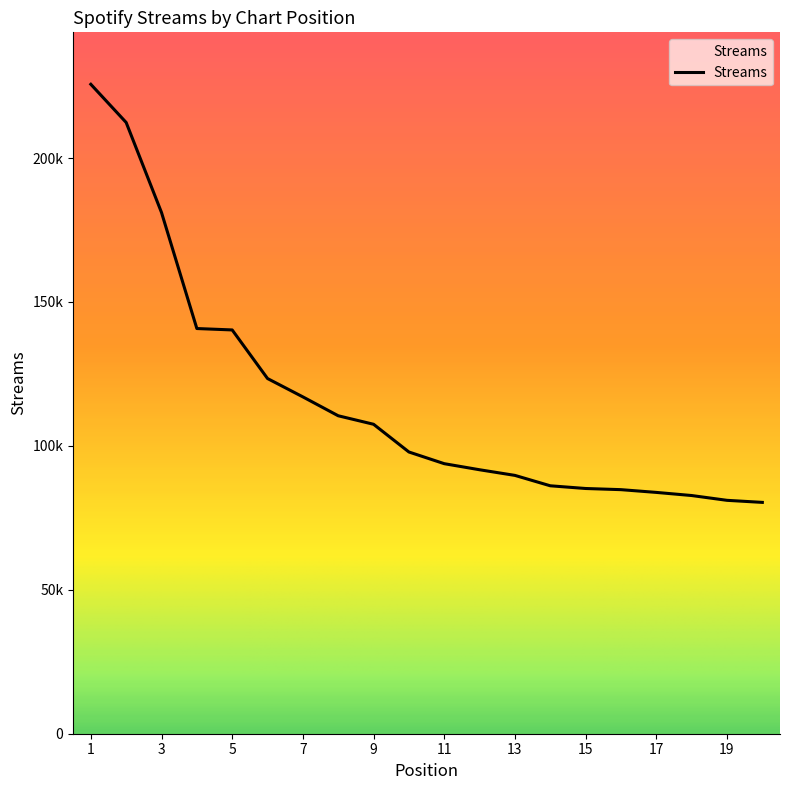

Does the chart have visible grid lines?

No